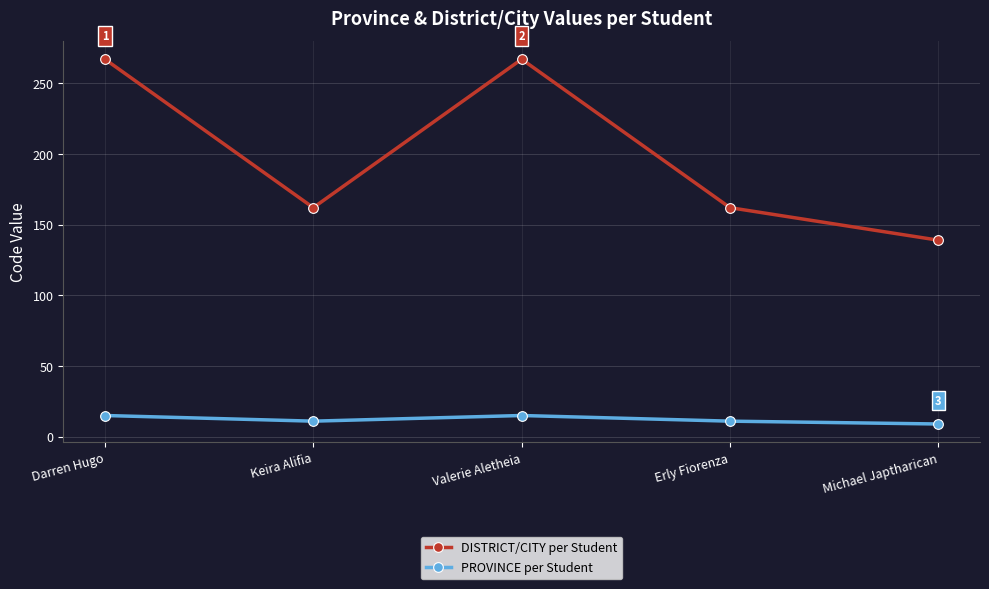

What value does the DISTRICT/CITY per Student series have at Michael Japtharican, to the nearest 5?

140